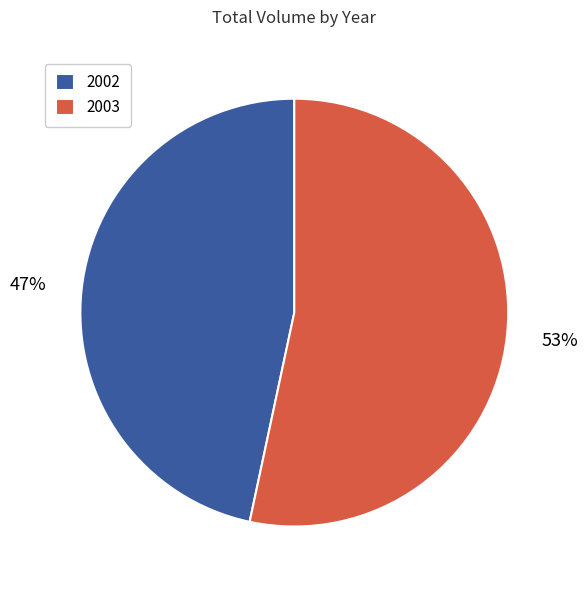

To the nearest percent, what portion does 2003 represent?

53%